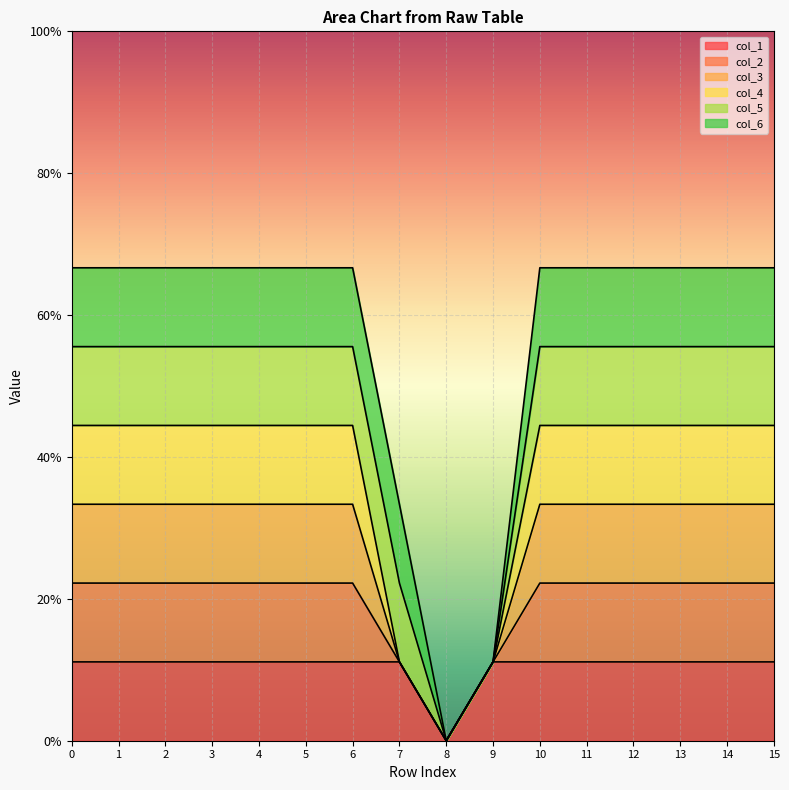

In col_1, how many points are lower than both neighbors (excluding endpoints)?

1